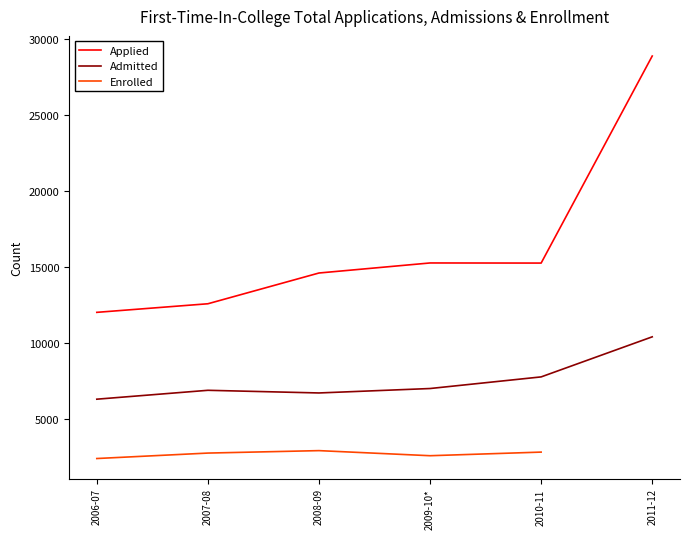

At which category does the chart reach its peak across all series?

2011-12